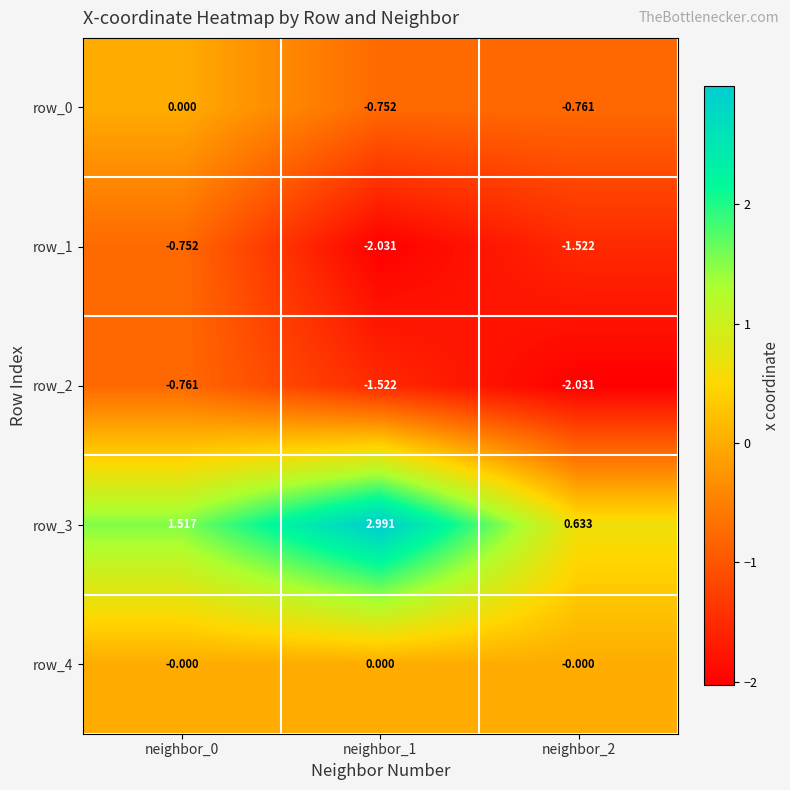

What is the total value across all series at neighbor_2?

-3.7